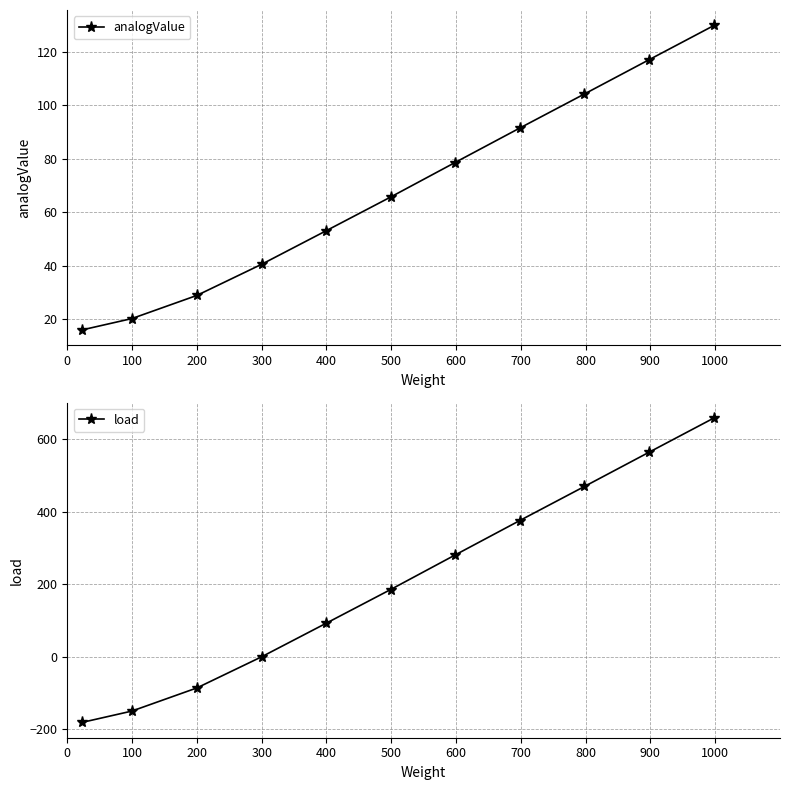

True or false: load has more than 0 points higher than both neighbors.

False